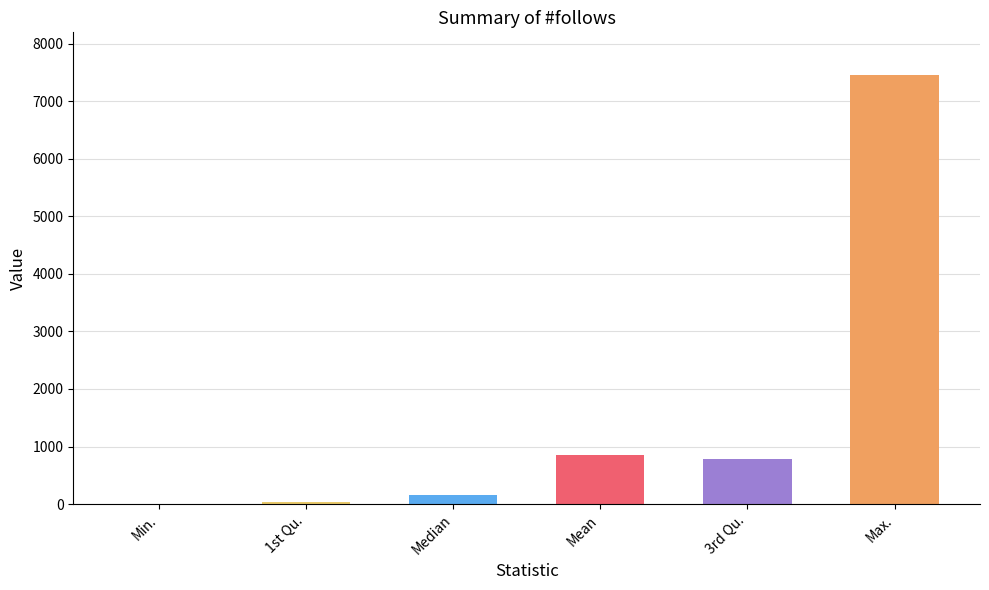

What is the maximum value shown in the chart?

7453.0